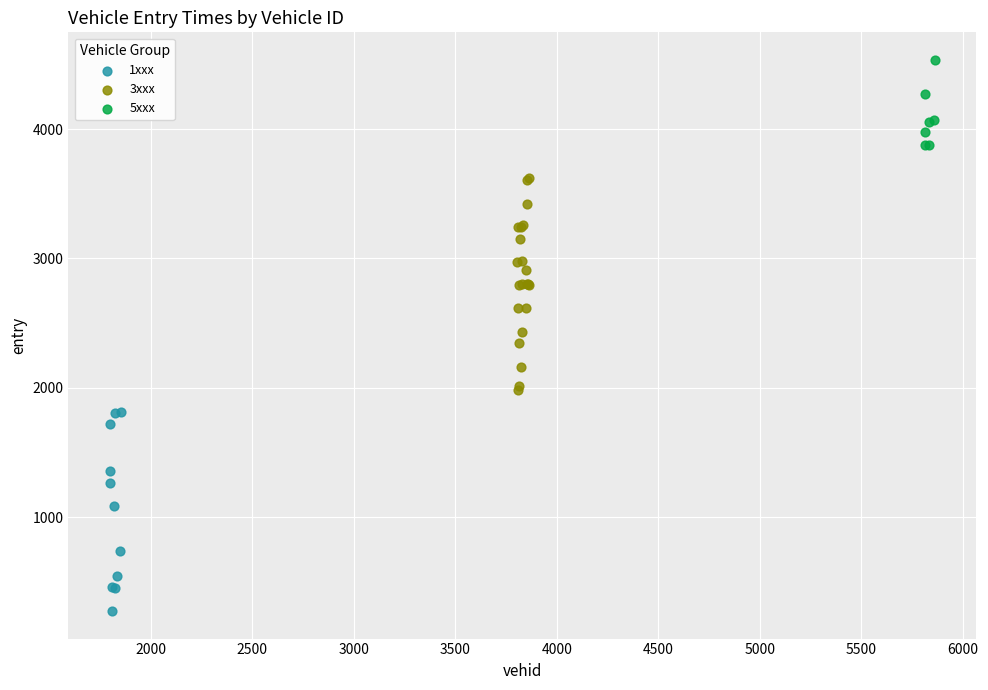

Which series reaches the maximum Y coordinate?

5xxx